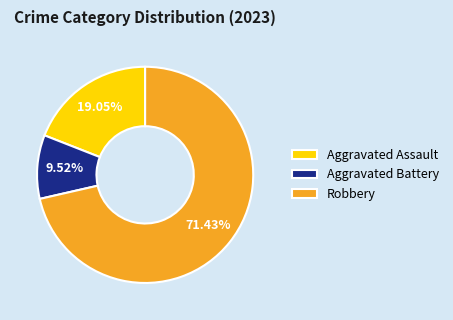

How many slices are in this pie chart?

3